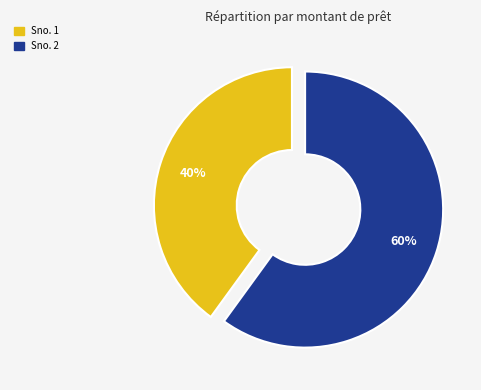

To the nearest percent, what is the difference between the largest and smallest slice percentages?

20%